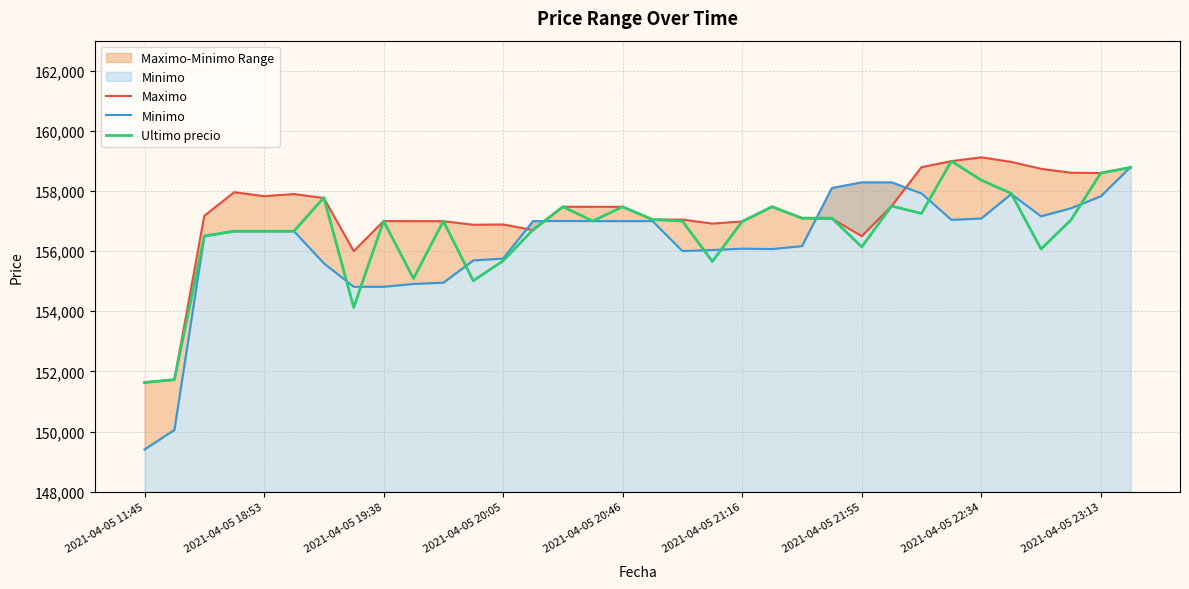

What position from the right is 18?

16